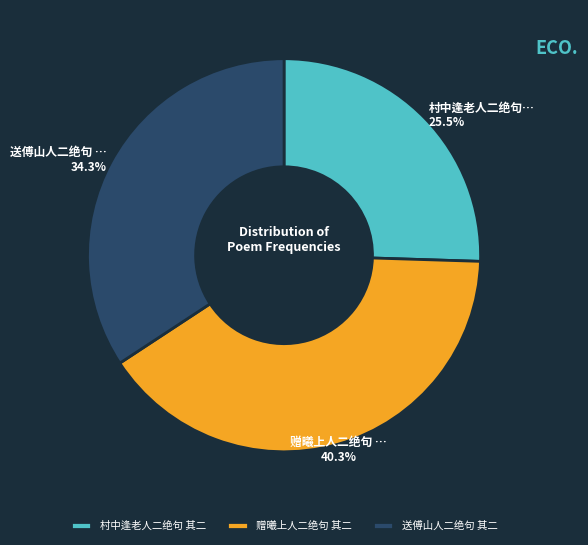

What is the smallest slice in the pie chart?

村中逢老人二绝句 其二